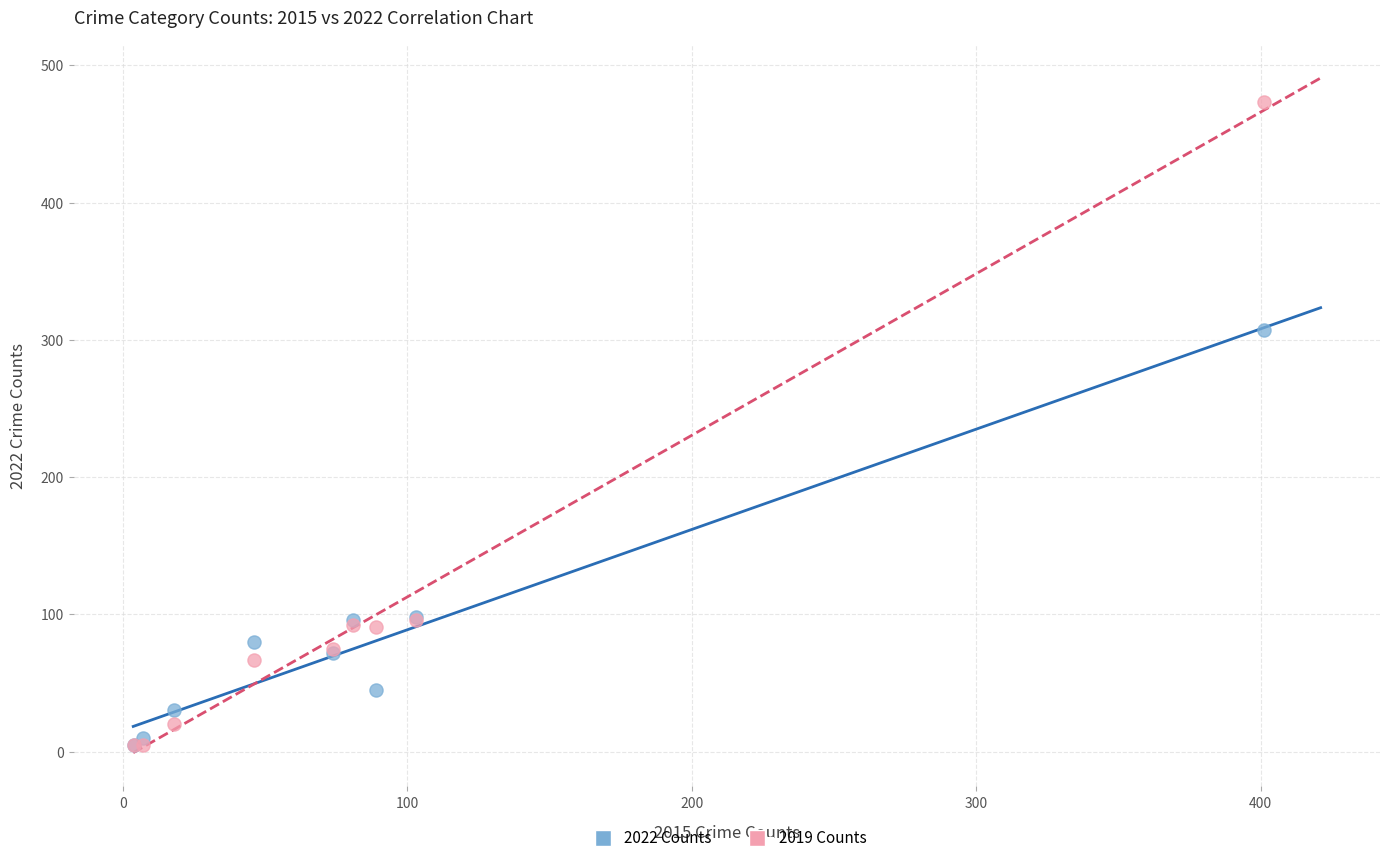

In the 2019 Counts series, what Y value is closest to 239?

96